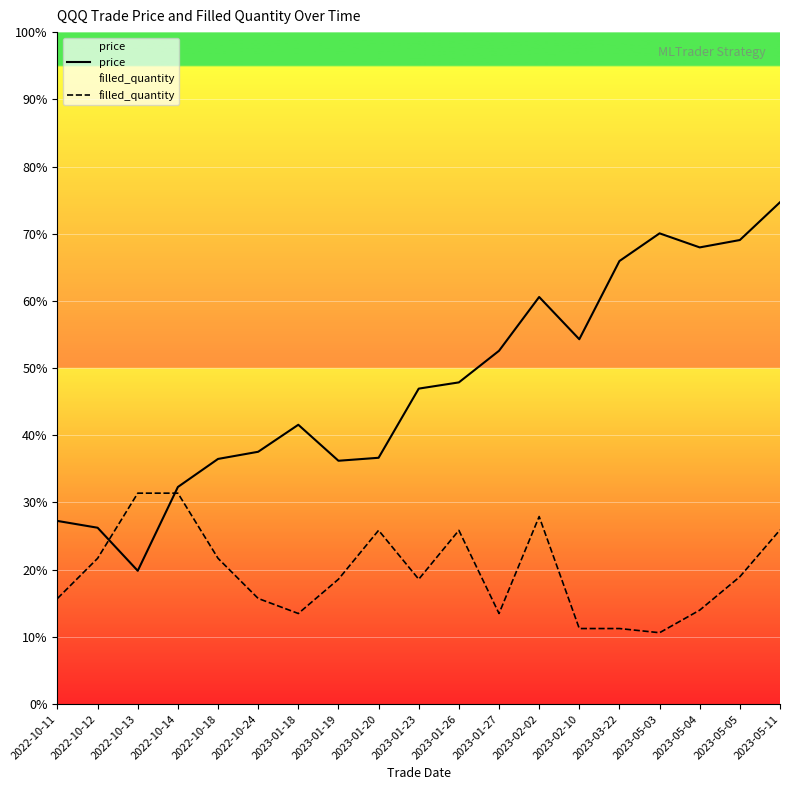

At how many categories does at least one series exceed 290?

10